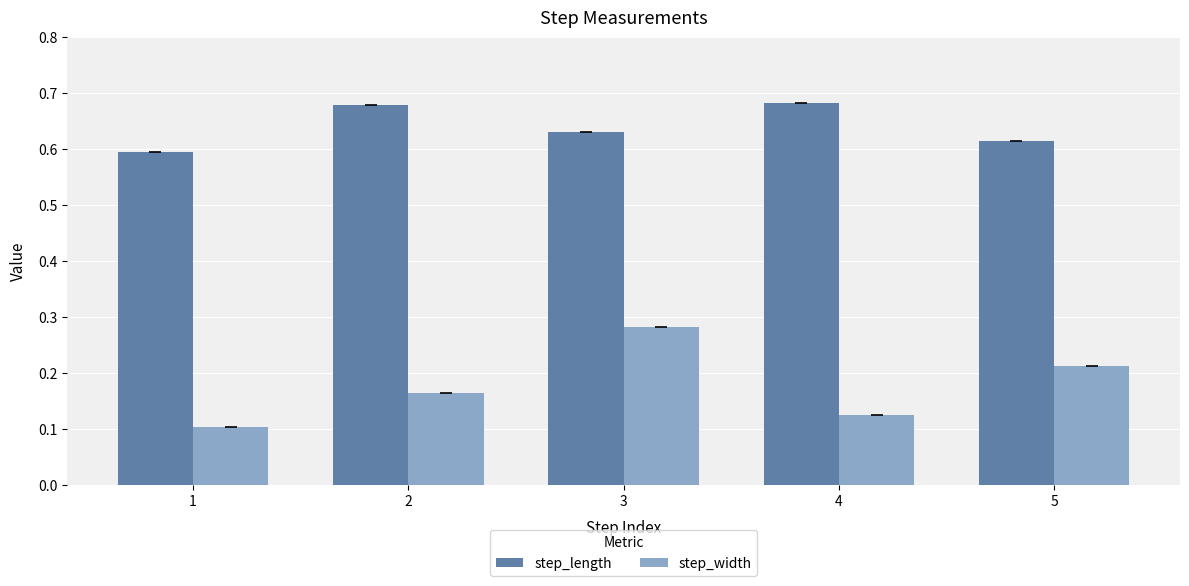

What is the sum of the step_length values at 3 and 1?

1.2